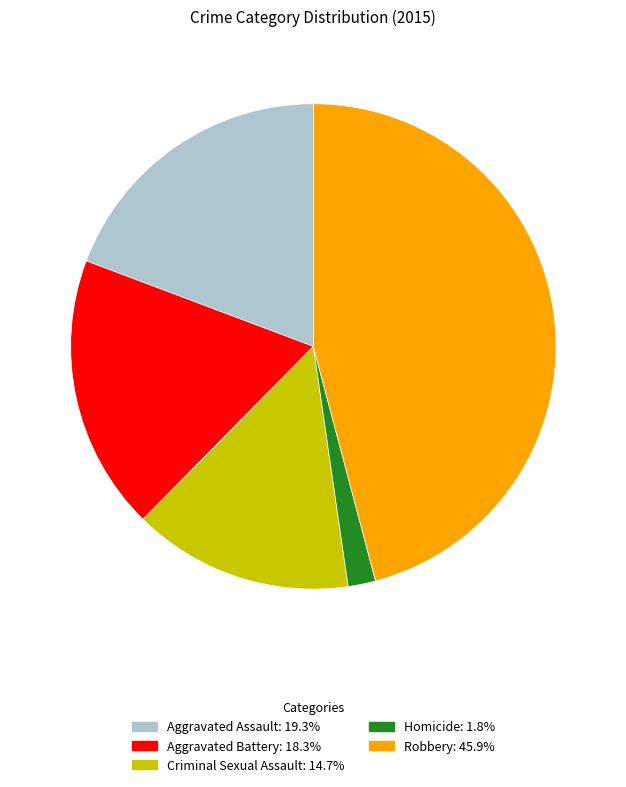

Which category has the smallest portion of the pie?

Homicide